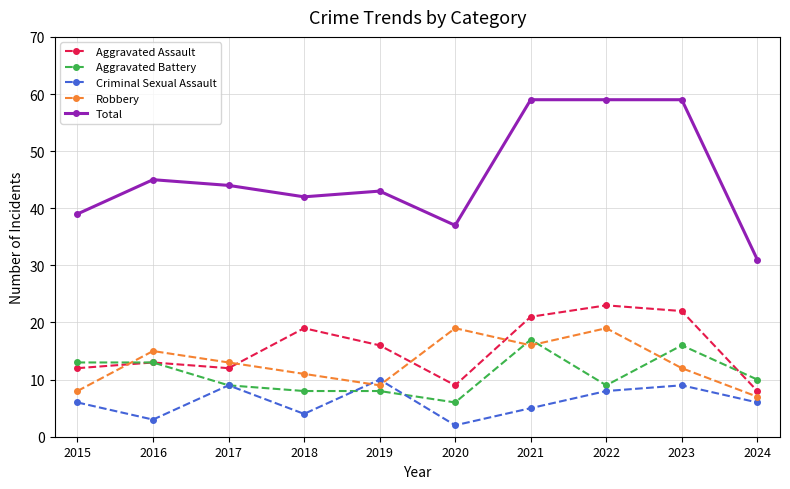

What is the average value of the Criminal Sexual Assault series?

6